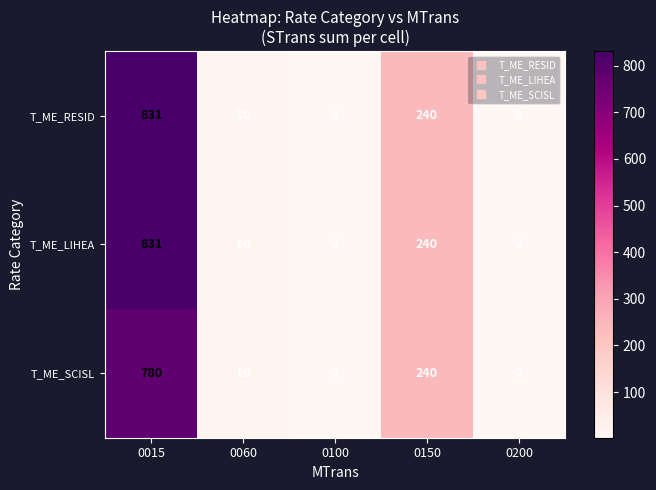

What is the difference between the maximum and minimum values in the T_ME_SCISL series?

778